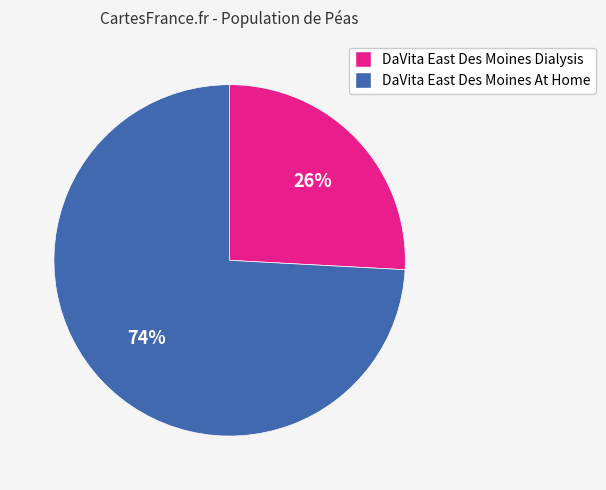

Is DaVita East Des Moines At Home the majority of the pie?

Yes